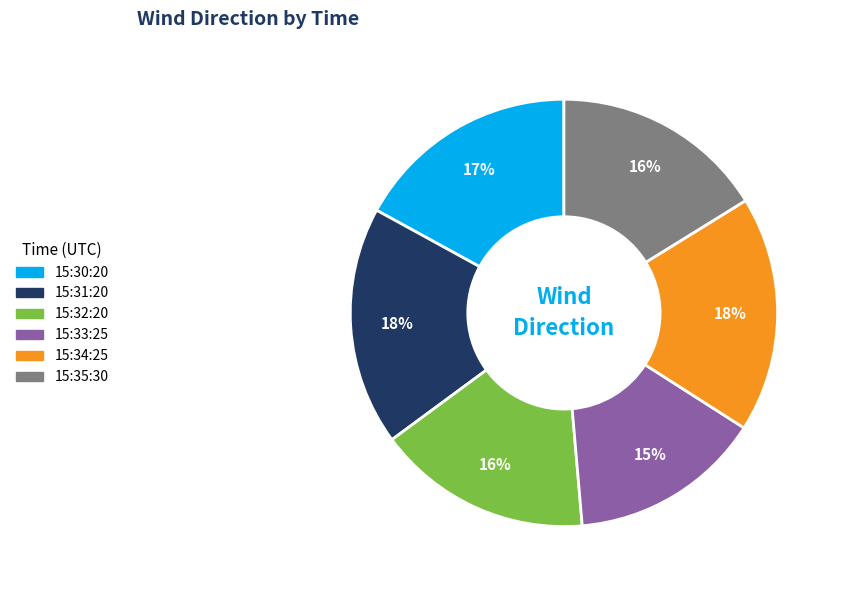

The 15:32:20 slice represents 28% of the pie. True or false?

False